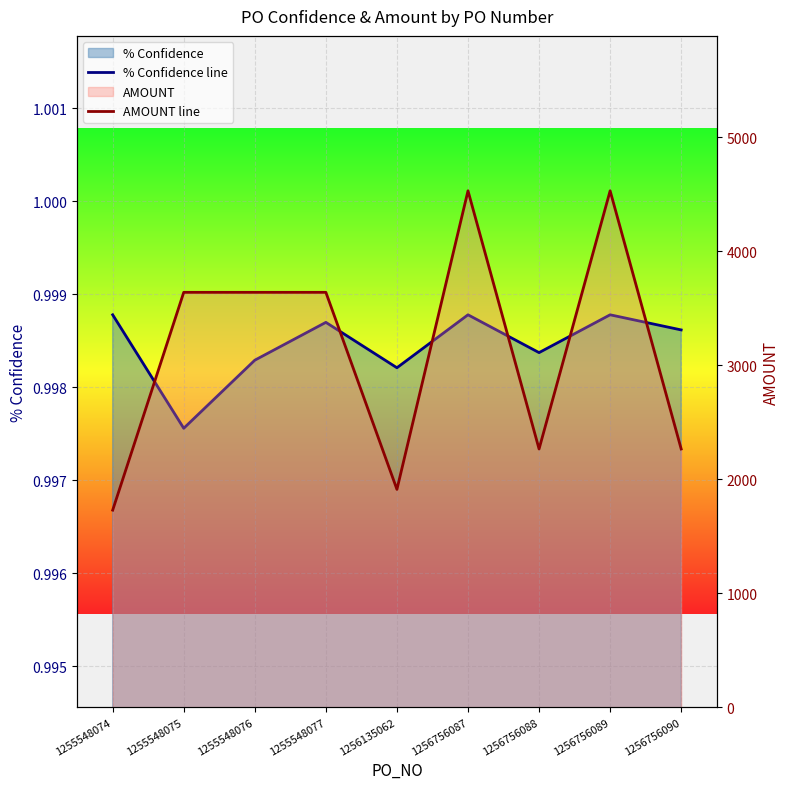

In % Confidence line, how many points are lower than both neighbors (excluding endpoints)?

3